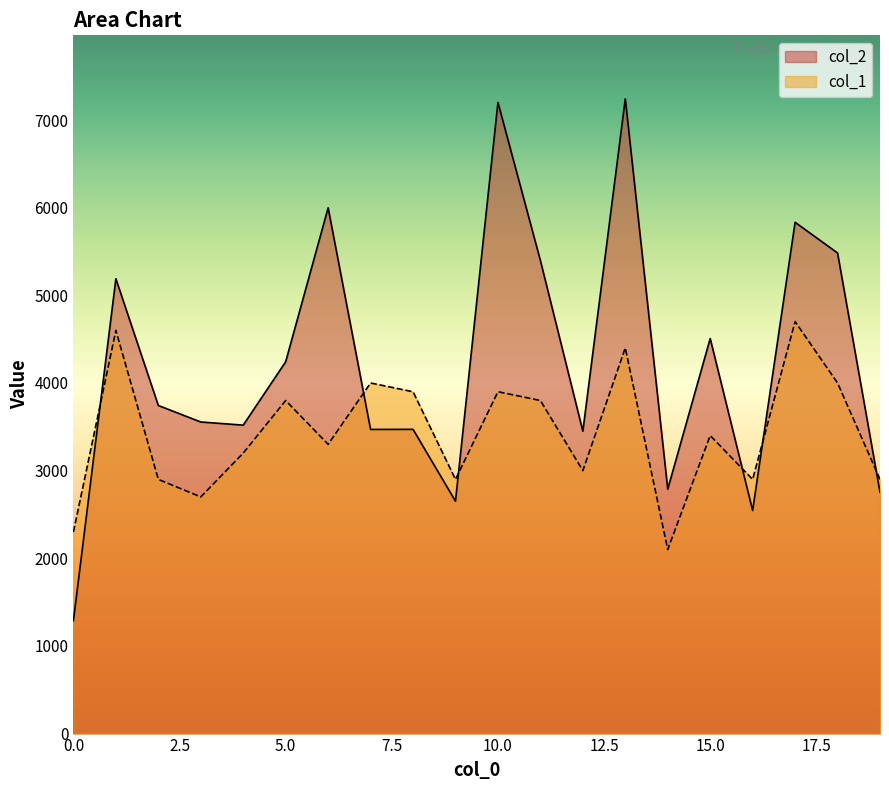

Reading right to left, what are all the values shown in this chart?

col_2: 19=2754	18=5483	17=5833	16=2545	15=4507	14=2789	13=7242	12=3450	11=5397	10=7201	9=2651	8=3471	7=3470	6=5998	5=4242	4=3519	3=3555	2=3743	1=5189	0=1288
col_1: 19=2900	18=4000	17=4700	16=2900	15=3400	14=2100	13=4400	12=3000	11=3800	10=3900	9=2900	8=3900	7=4000	6=3300	5=3800	4=3200	3=2700	2=2900	1=4600	0=2300